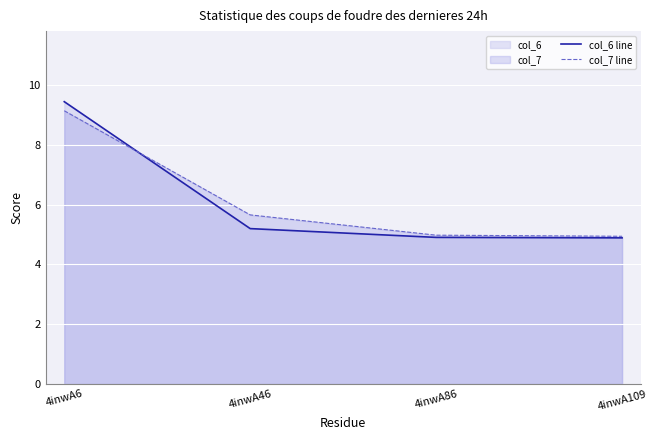

List the series in order of their peak value, highest first.

col_6 line, col_7 line